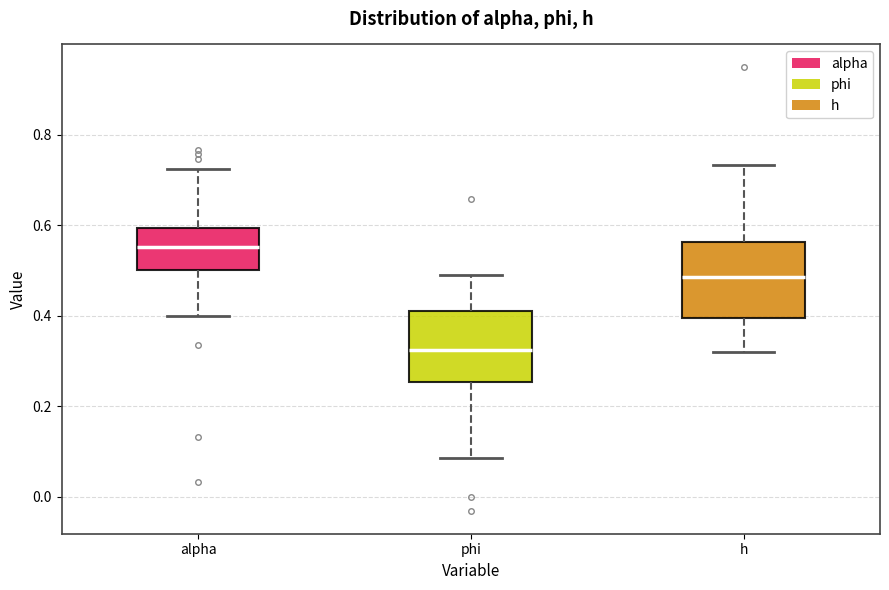

Which box has the lowest median line?

phi